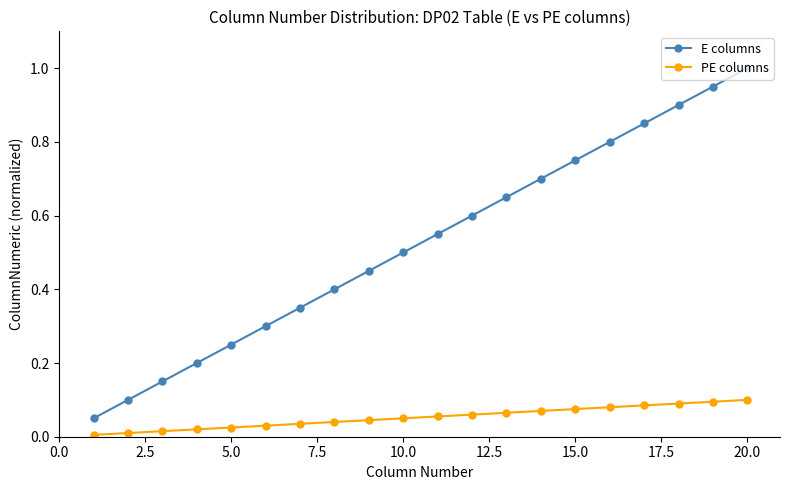

What is the greatest value displayed?

1.0